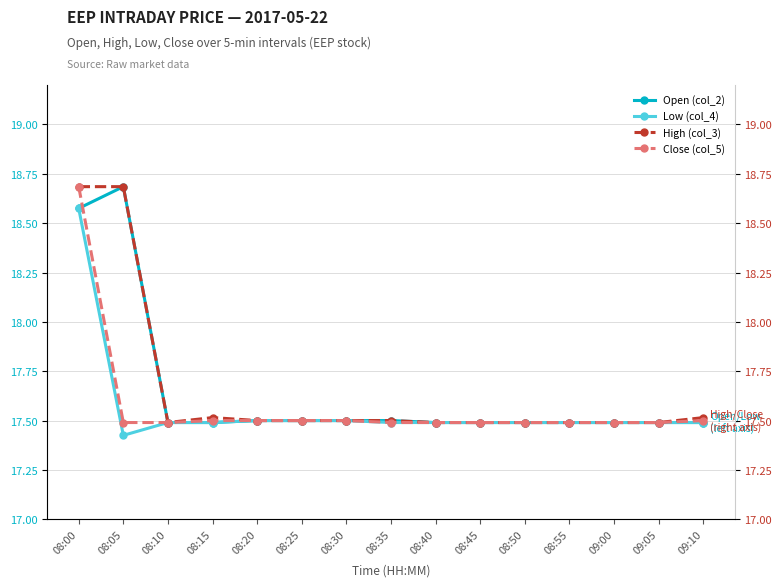

What is the label of the 15th point from the right?

08:00